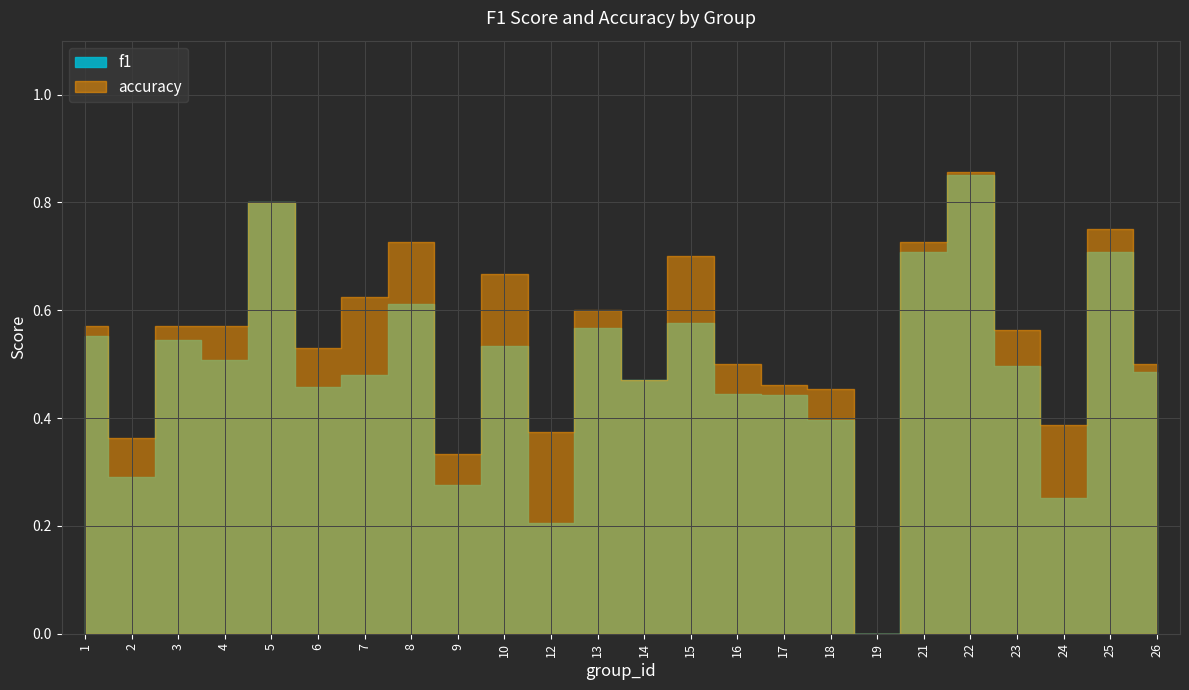

Is it true that accuracy equals 1.2 at 15?

False